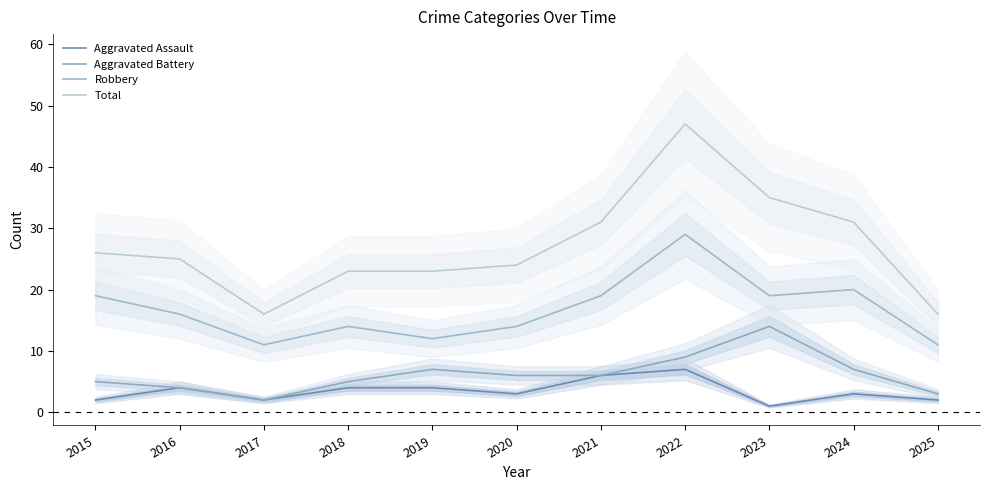

Is the value of Aggravated Assault at 2025 greater than the value of Aggravated Battery at 2019?

No